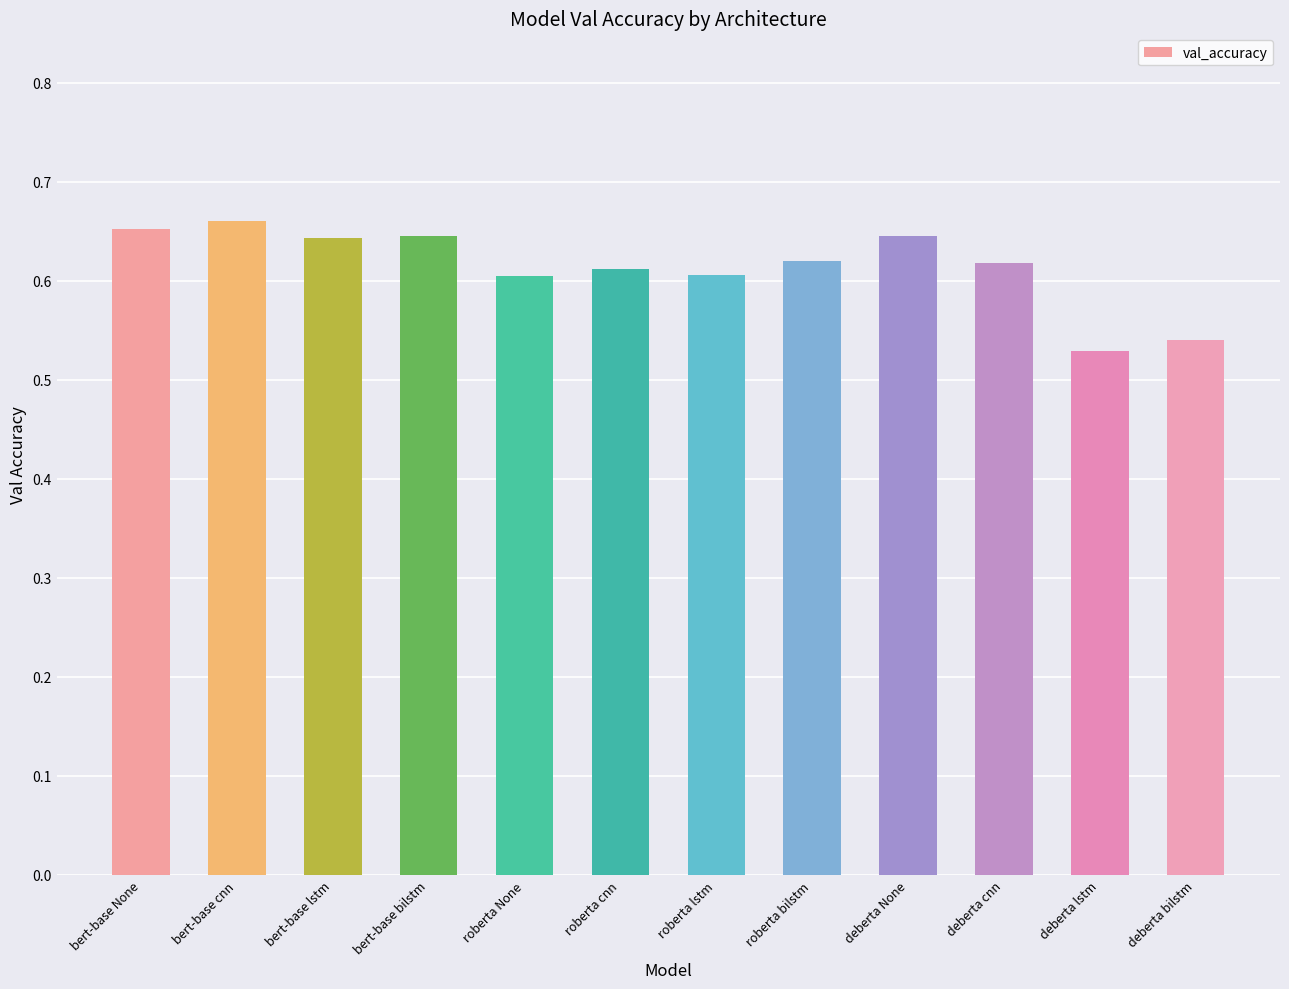

How many values are between 0 and 1?

12